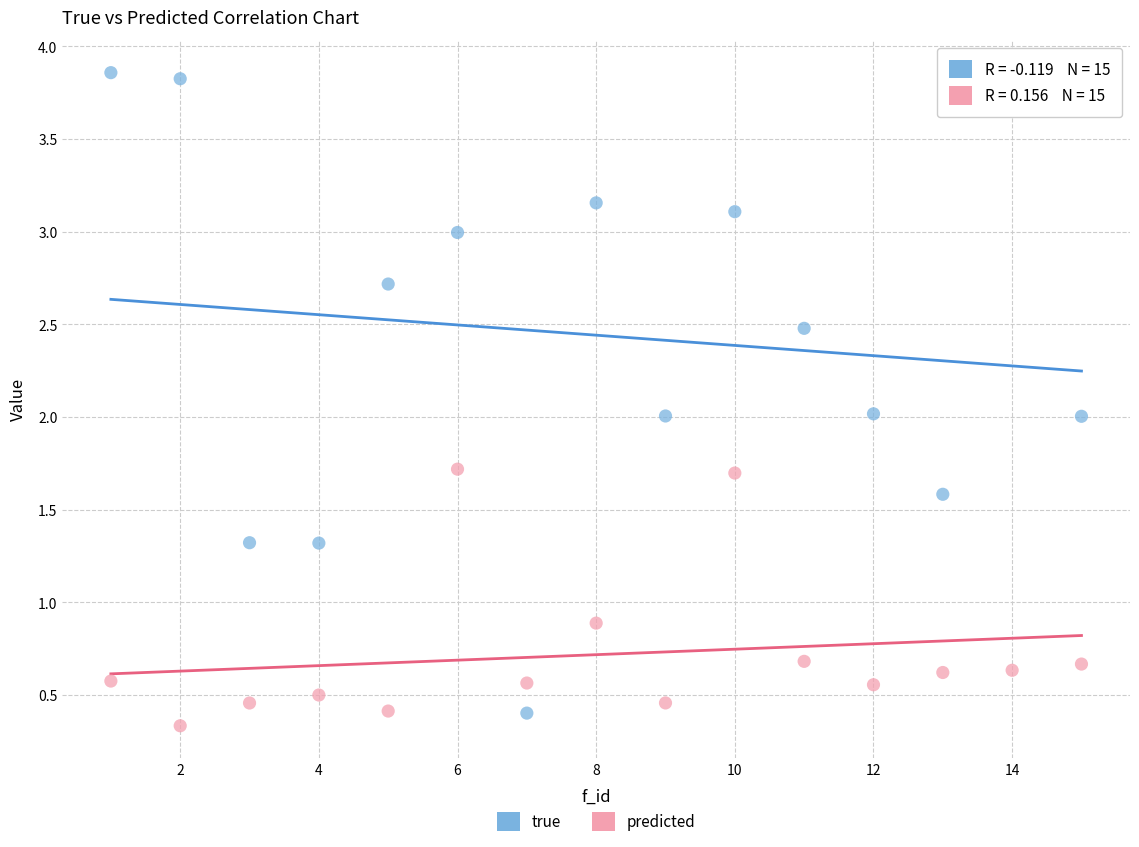

What are all the series names shown in the legend?

true, predicted